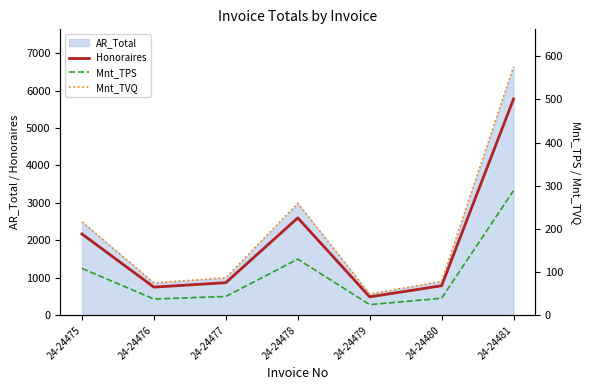

How many interior local peaks does the Honoraires series have?

1